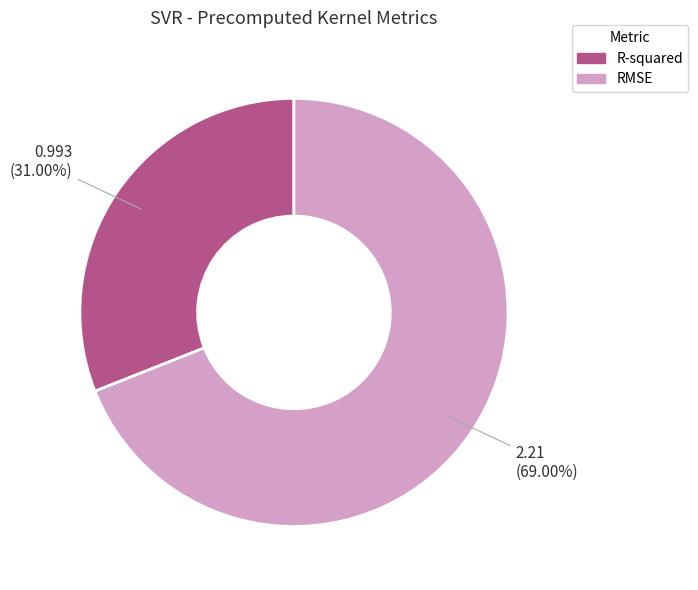

To the nearest percent, what is the difference between the R-squared and RMSE slice percentages?

38%